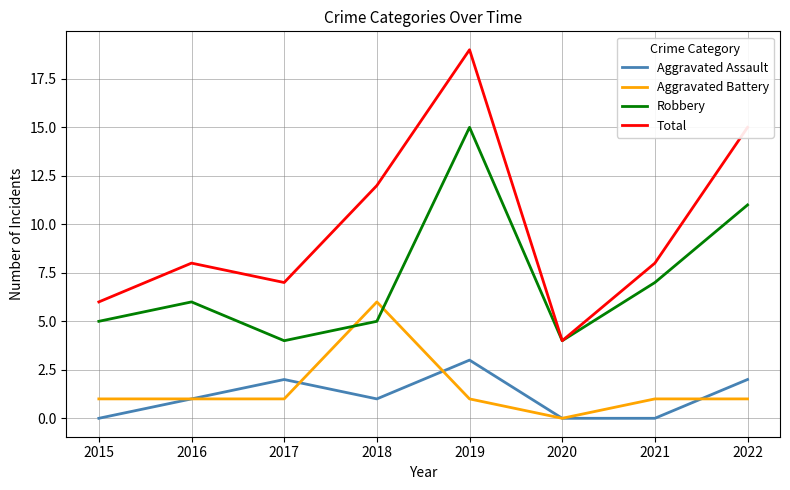

Which series has the largest total across all categories?

Total